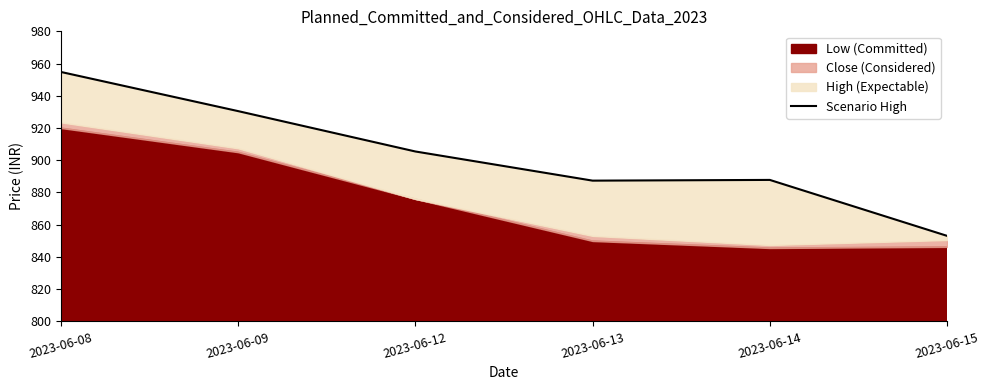

At which label is the value closest to 903?

2023-06-12